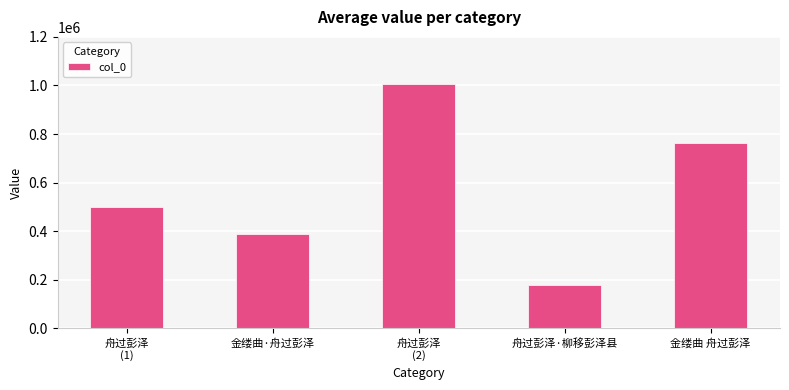

At which category does the chart reach its peak across all series?

舟过彭泽
(2)